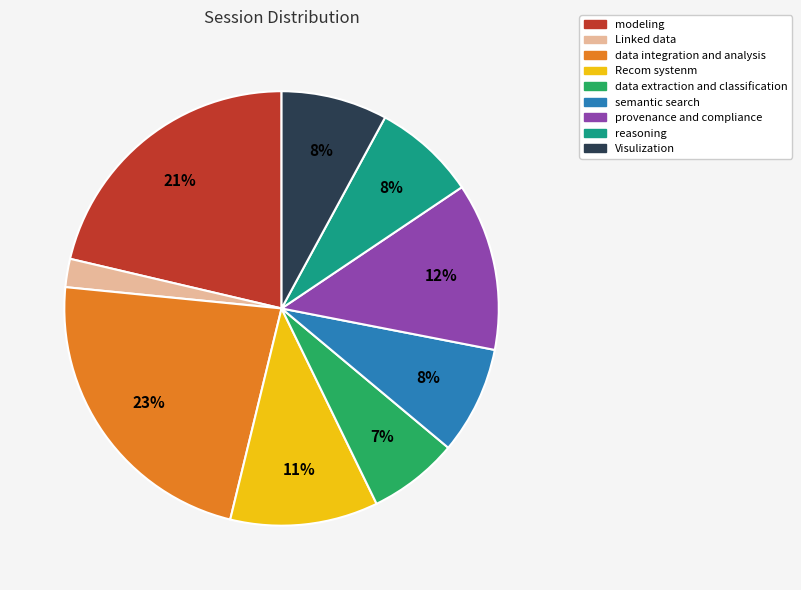

How many segments does this pie chart have?

9